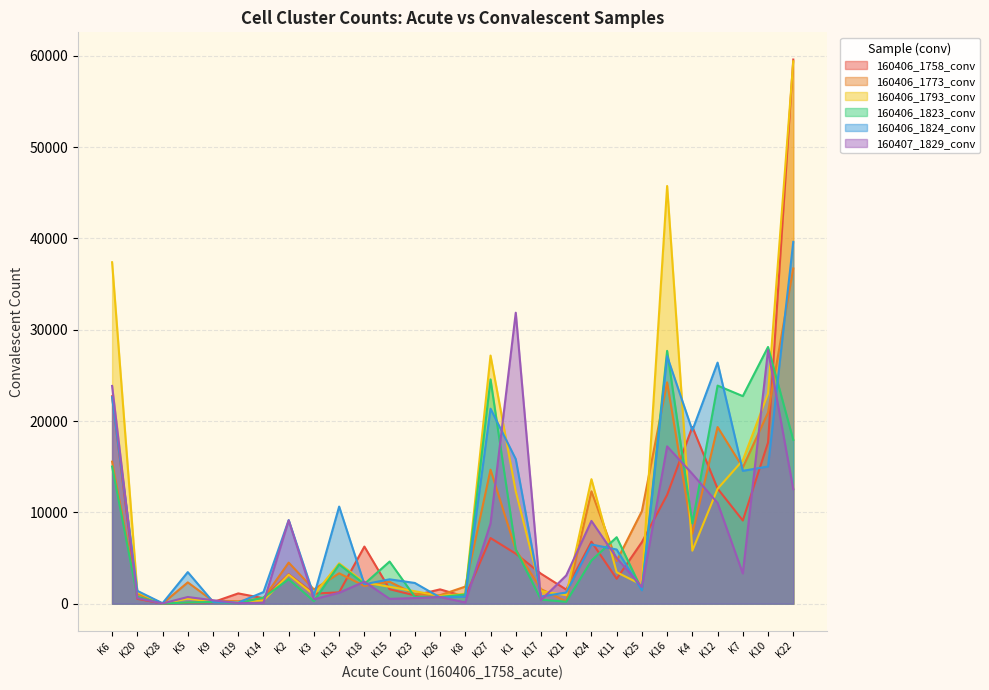

What are all the series names shown in the legend?

160406_1758_conv, 160406_1773_conv, 160406_1793_conv, 160406_1823_conv, 160406_1824_conv, 160407_1829_conv